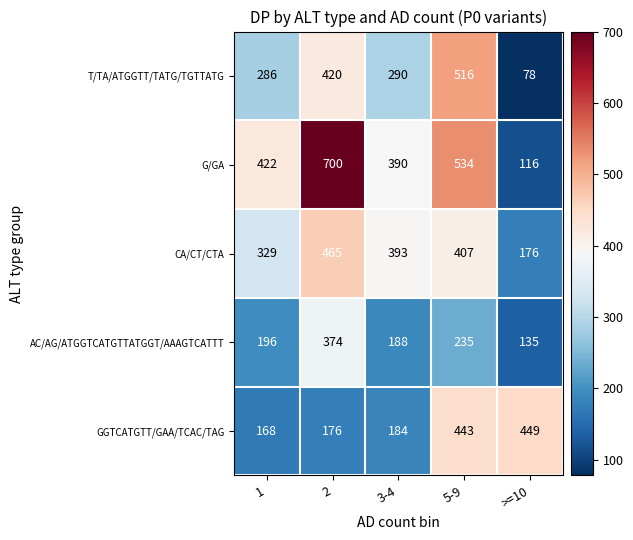

True or false: T/TA/ATGGTT/TATG/TGTTATG has a value of 472 at 3-4.

False